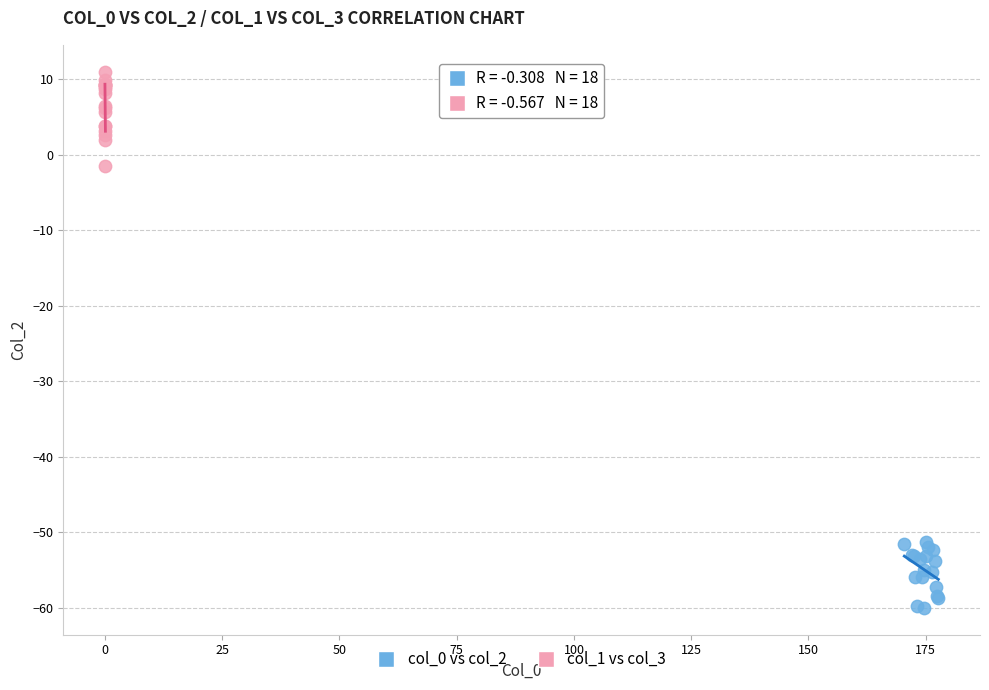

What are all the series names shown in the legend?

col_0 vs col_2, col_1 vs col_3